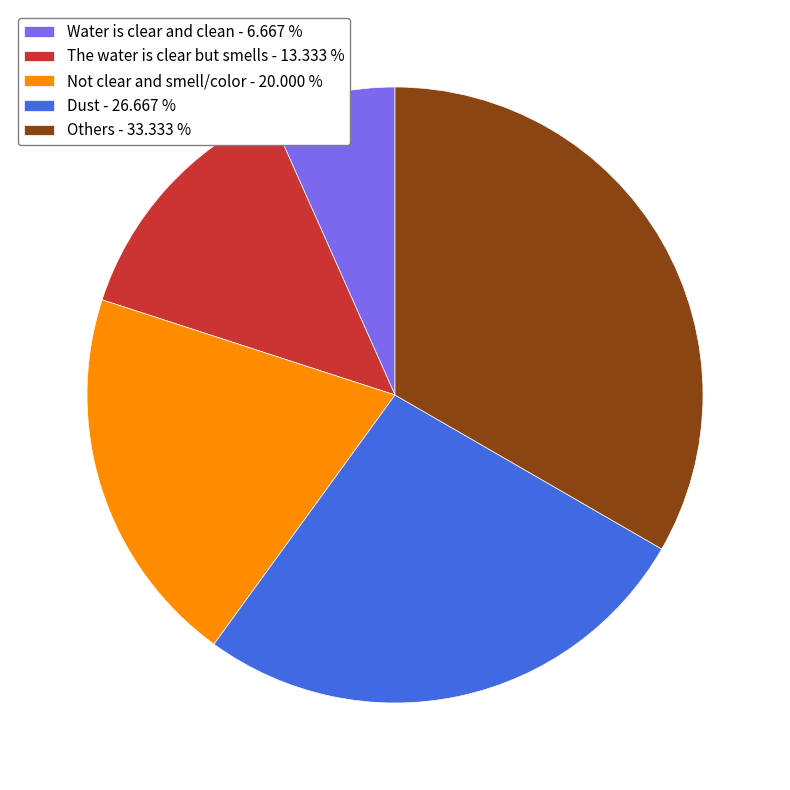

Combined, do The water is clear but smells and Not clear and smell/color account for over 50%?

No